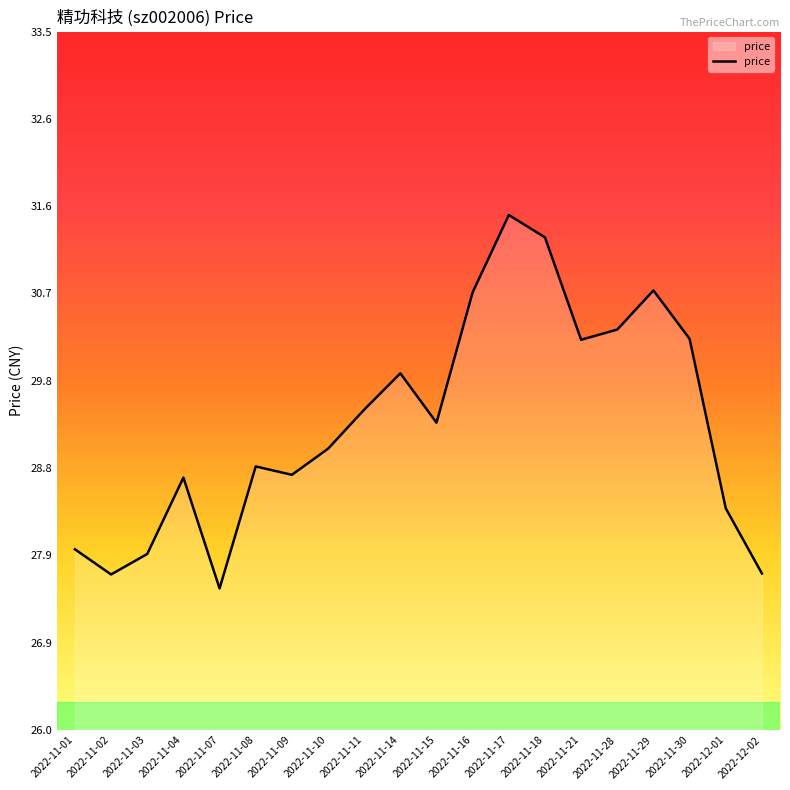

What is the difference between the maximum and minimum values?

4.0